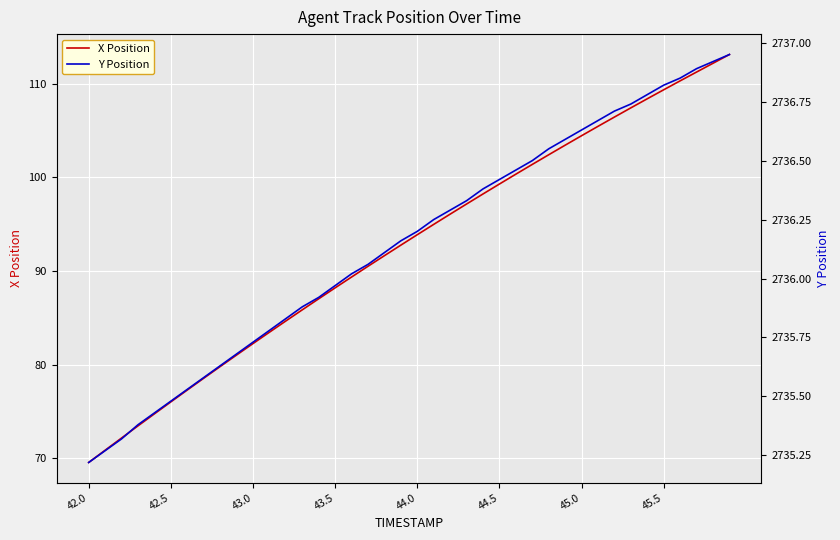

At which label does X Position reach its minimum?

42.0